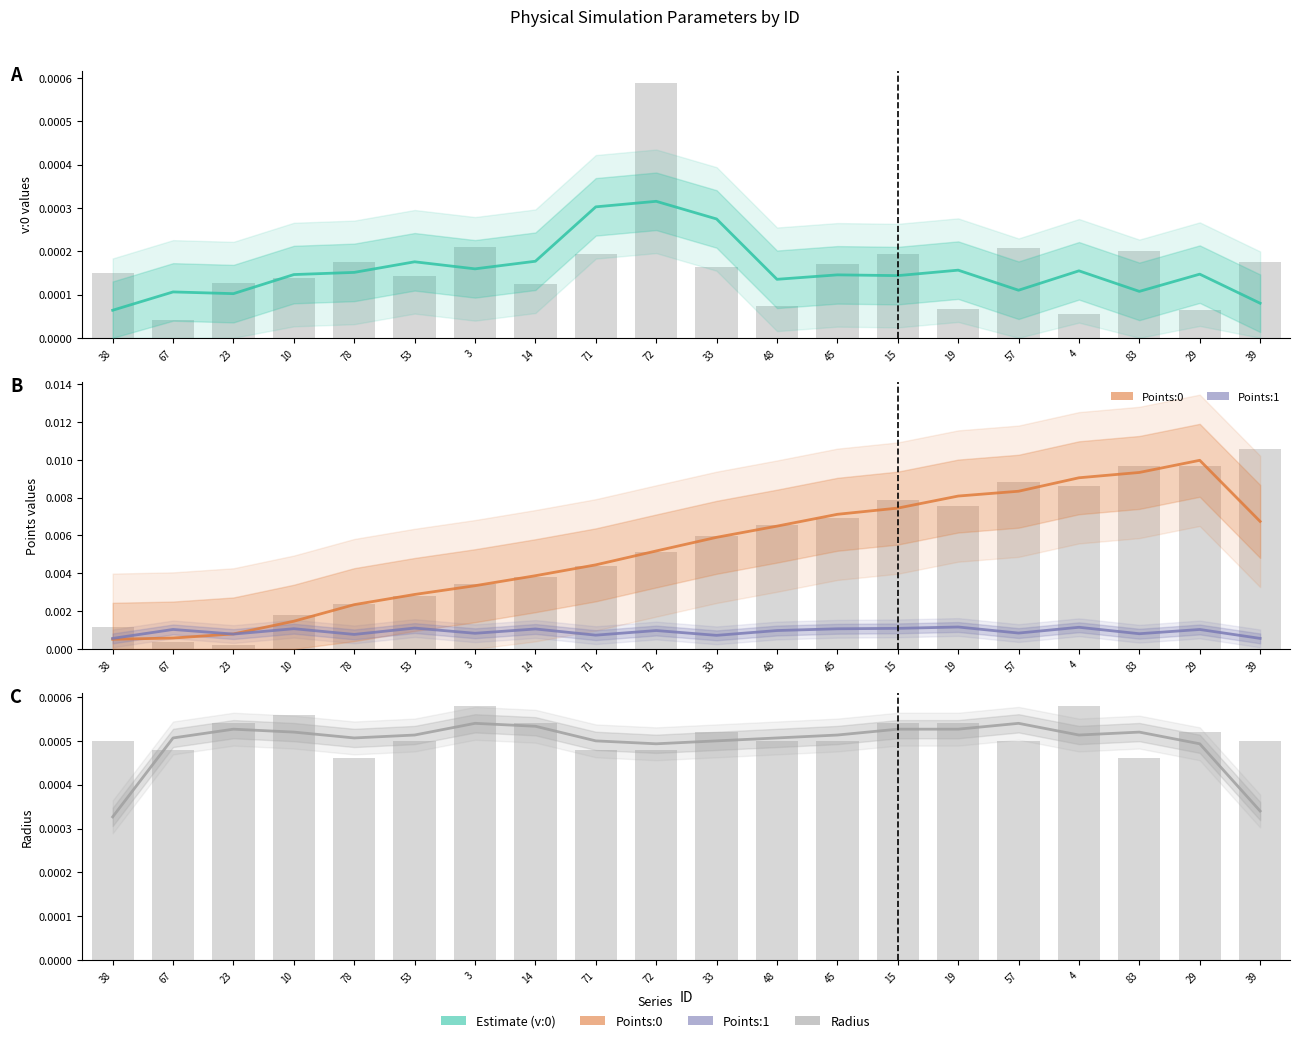

Rank the series at 57 from lowest to highest value.

v:0, radius, Points:1, Points:0